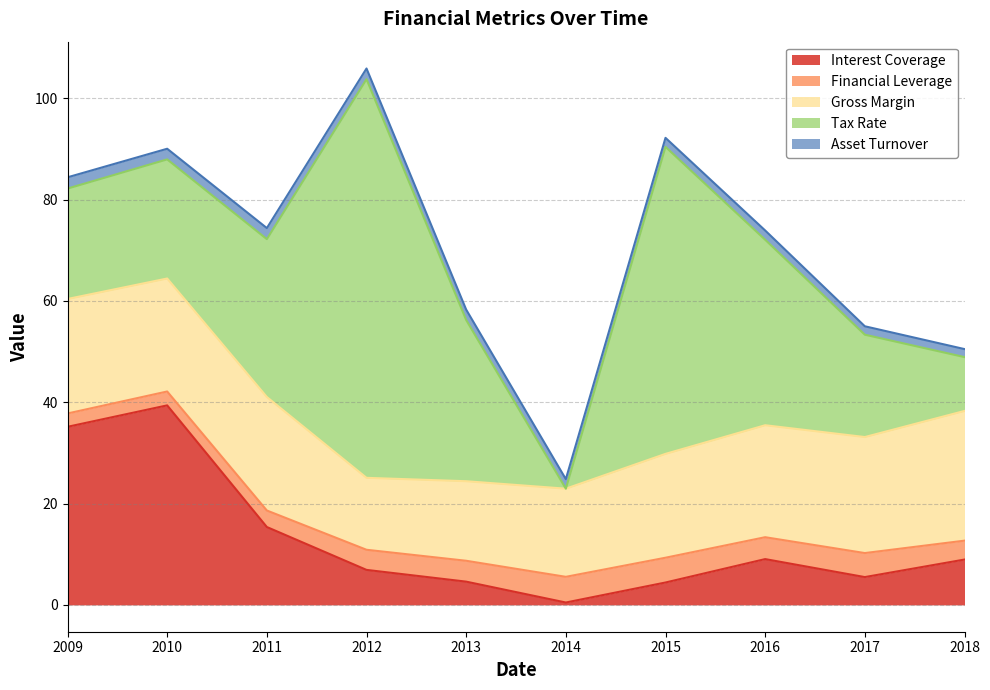

Is the value of Financial Leverage at 2016 greater than the value of Tax Rate at 2015?

No